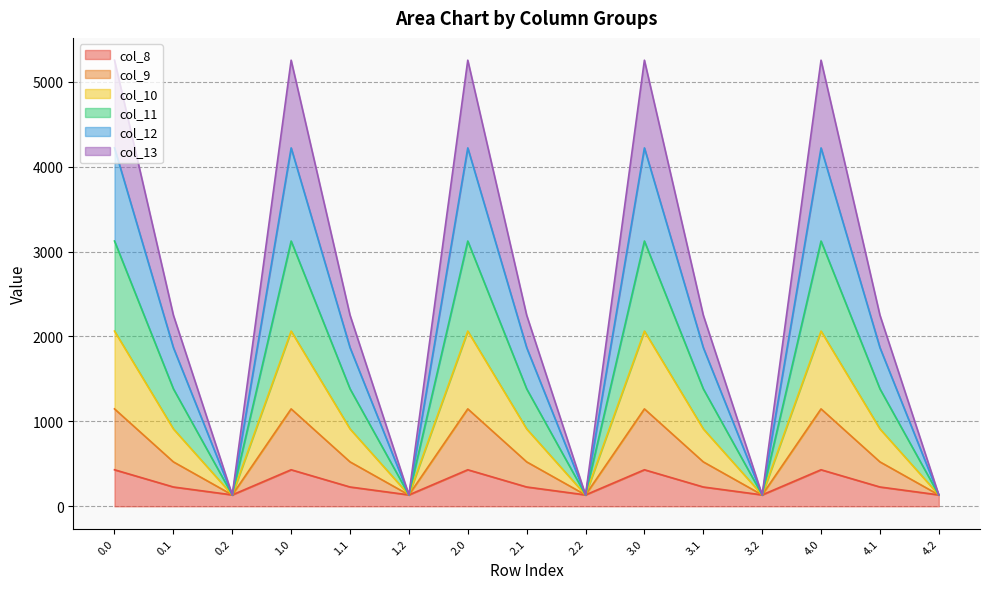

What is the lowest value of the col_8 series?

134.2